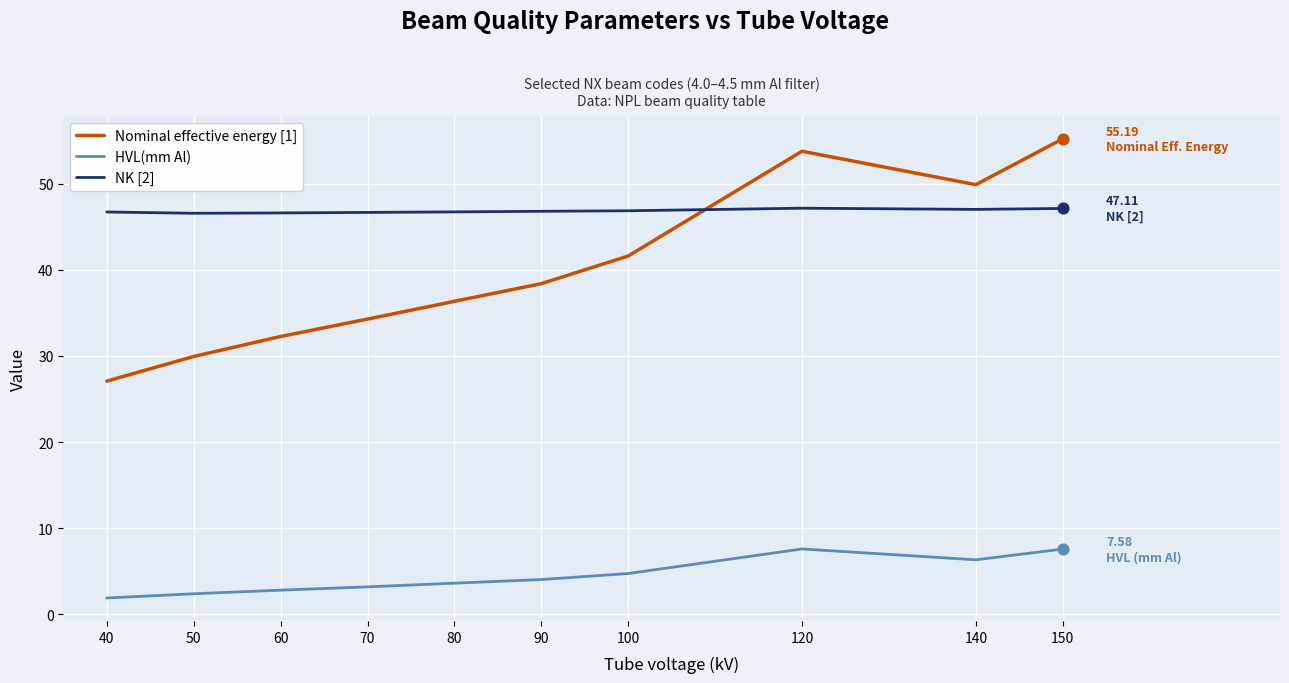

Is the value of NK [2] at 90 greater than the value of Nominal effective energy [1] at 140?

No